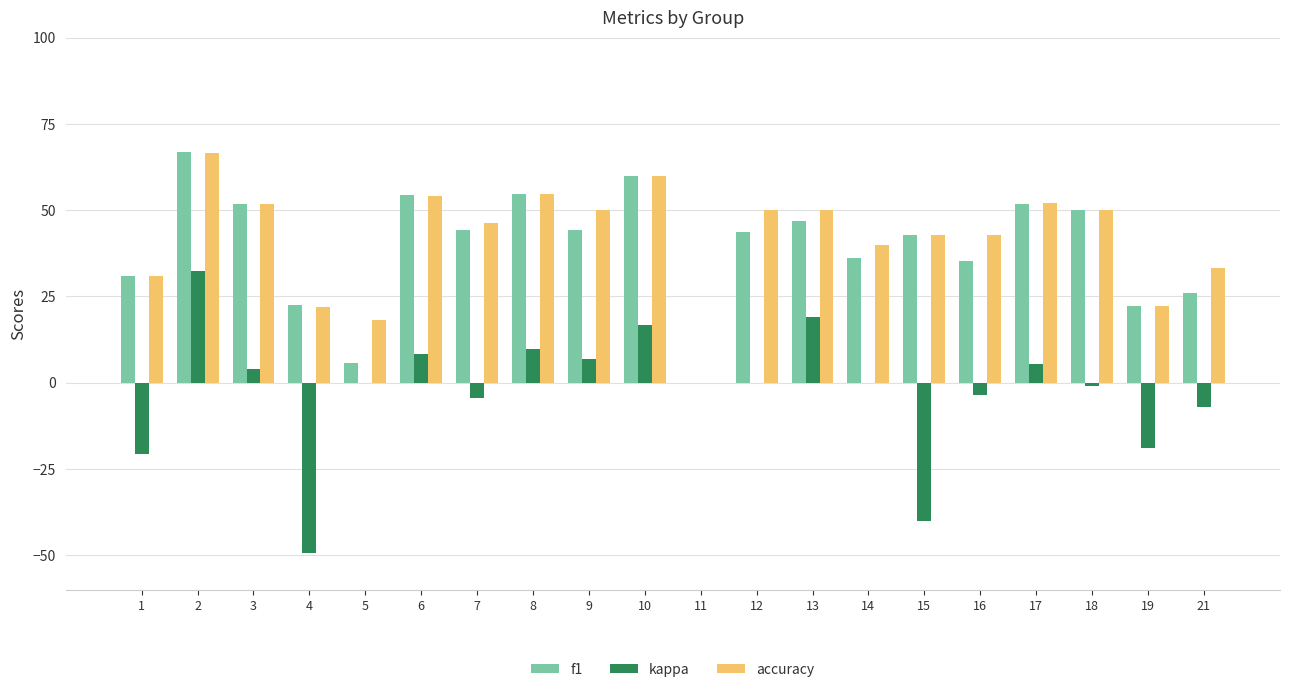

Is the value of accuracy at 2 greater than the value of f1 at 4?

Yes